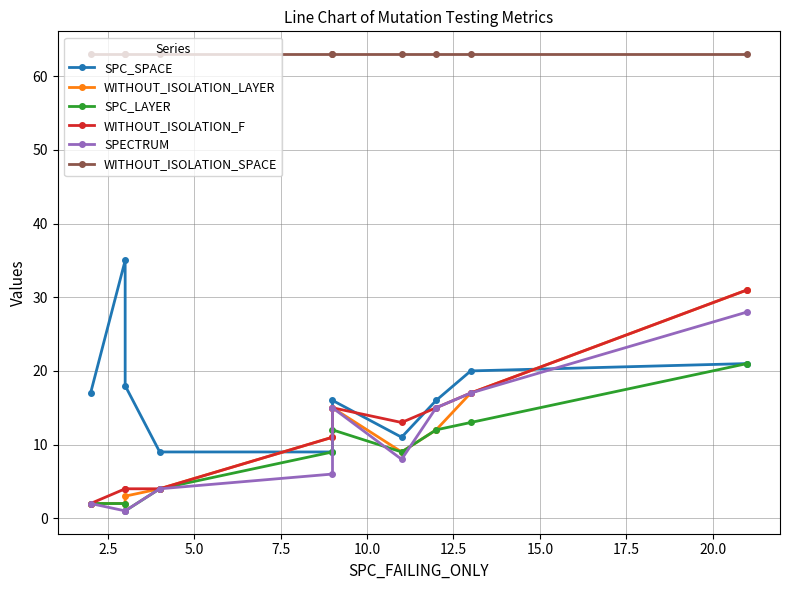

What is the value of the SPC_LAYER point at the 4th from the left?

4